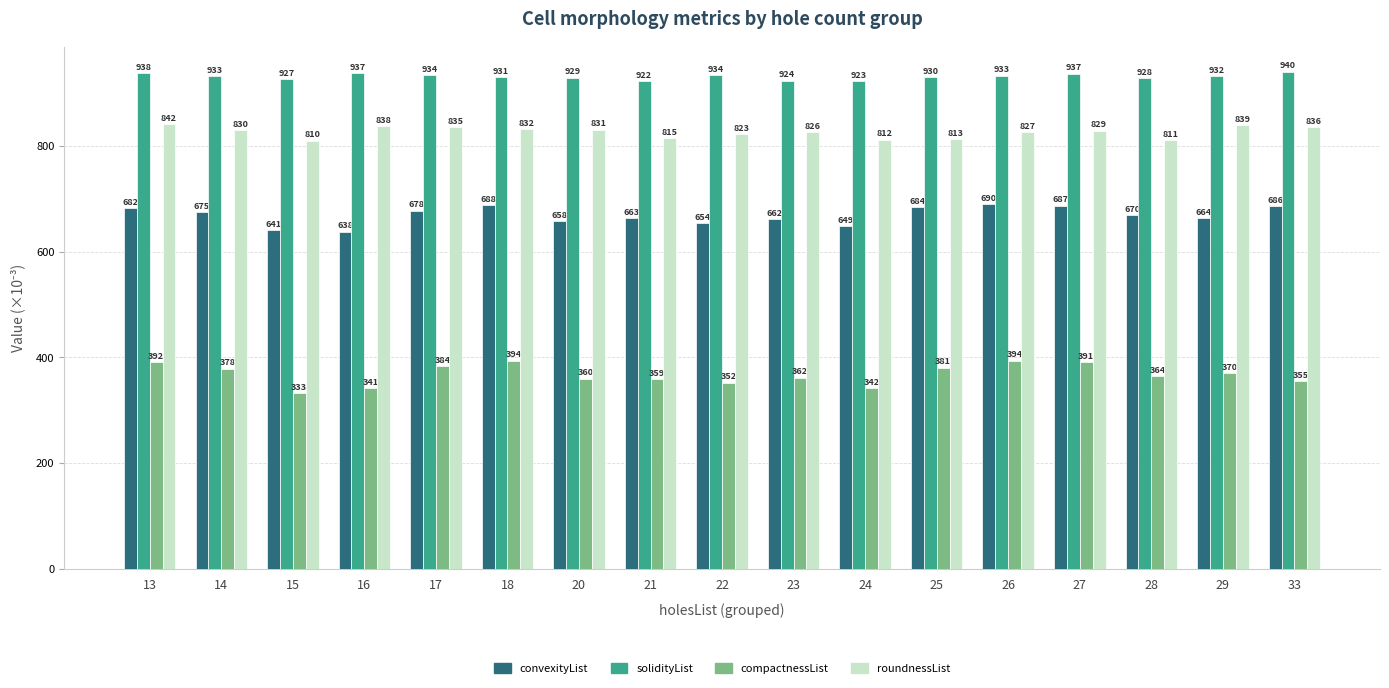

The compactnessList series shows 393.6 at 26. True or false?

True